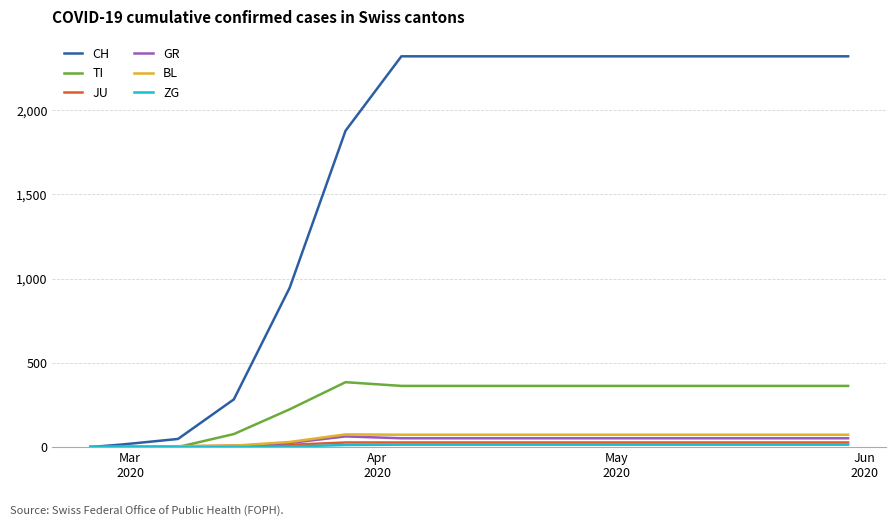

What is the difference between the maximum and second lowest values in the JU series?

26